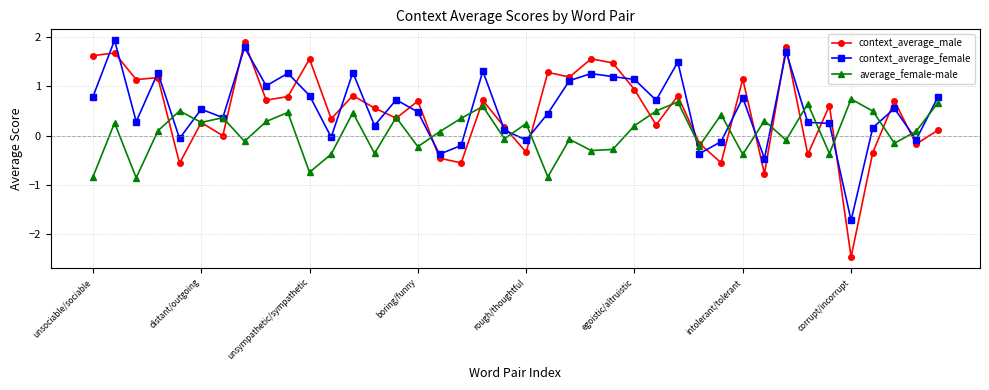

After their last crossing, which series has the higher values: context_average_female or context_average_male?

context_average_female